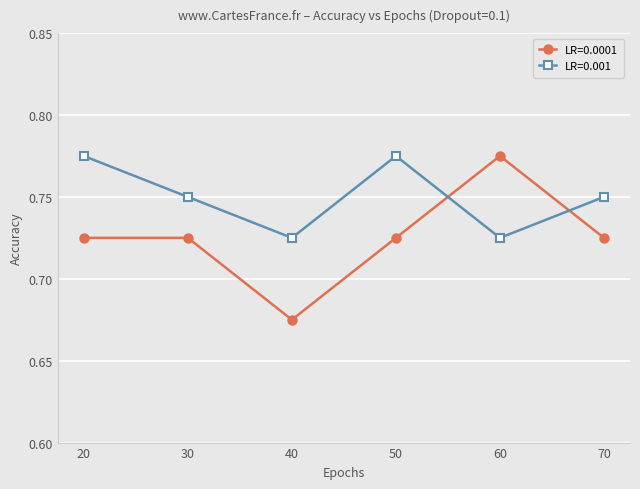

Which series ends up on top after the final intersection of LR=0.001 and LR=0.0001?

LR=0.001